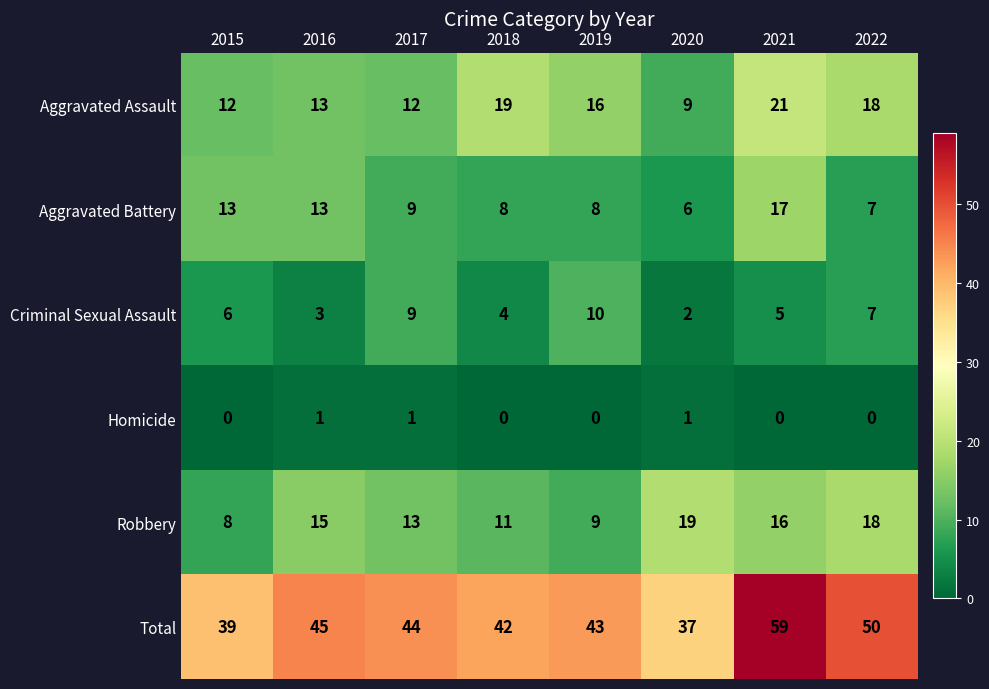

The value of Total at 2020 is 52. True or false?

False